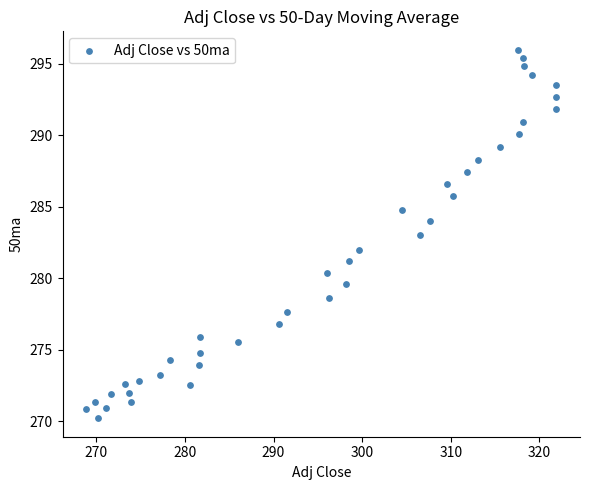

What is the range of X values (max minus min)?

53.1